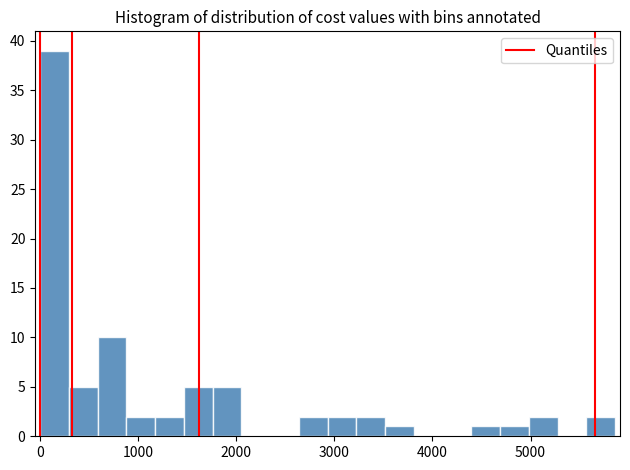

Around what value on the x-axis is the tallest bar? Give the approximate position of its centre, as read against the axis.

100